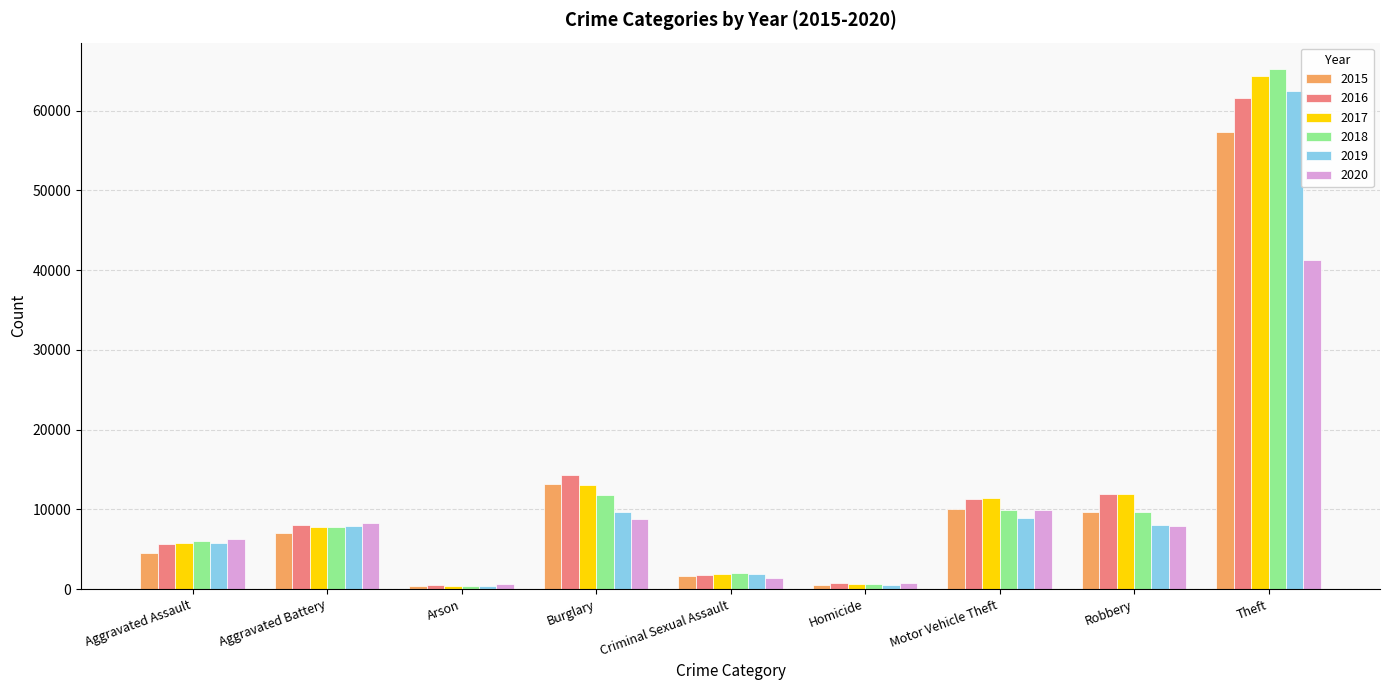

Which series changed the most between Aggravated Assault and Robbery?

2016